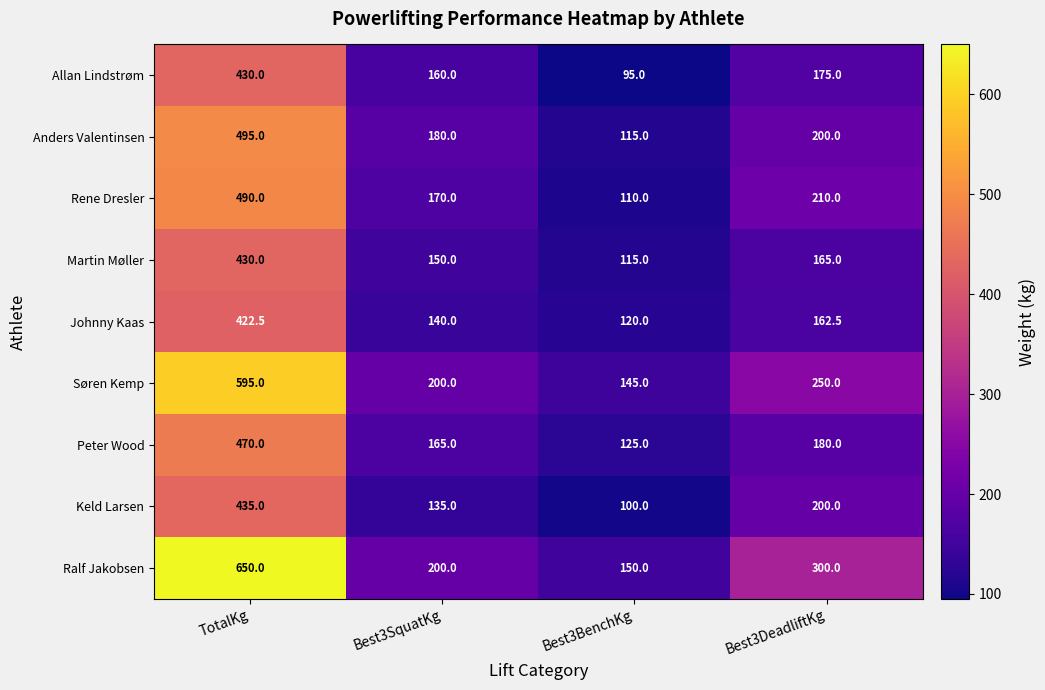

At which label does Peter Wood reach its peak?

TotalKg